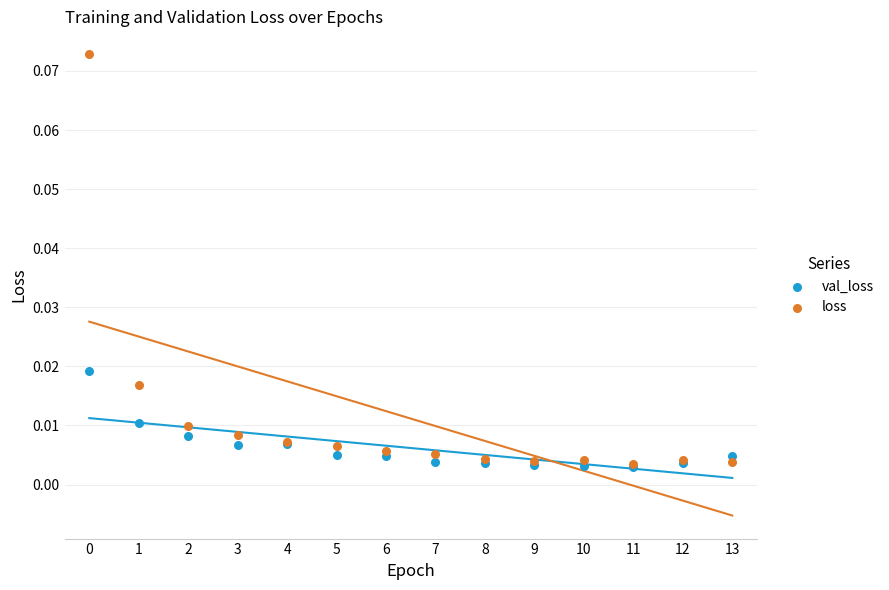

What are all the series names shown in the legend?

val_loss, loss